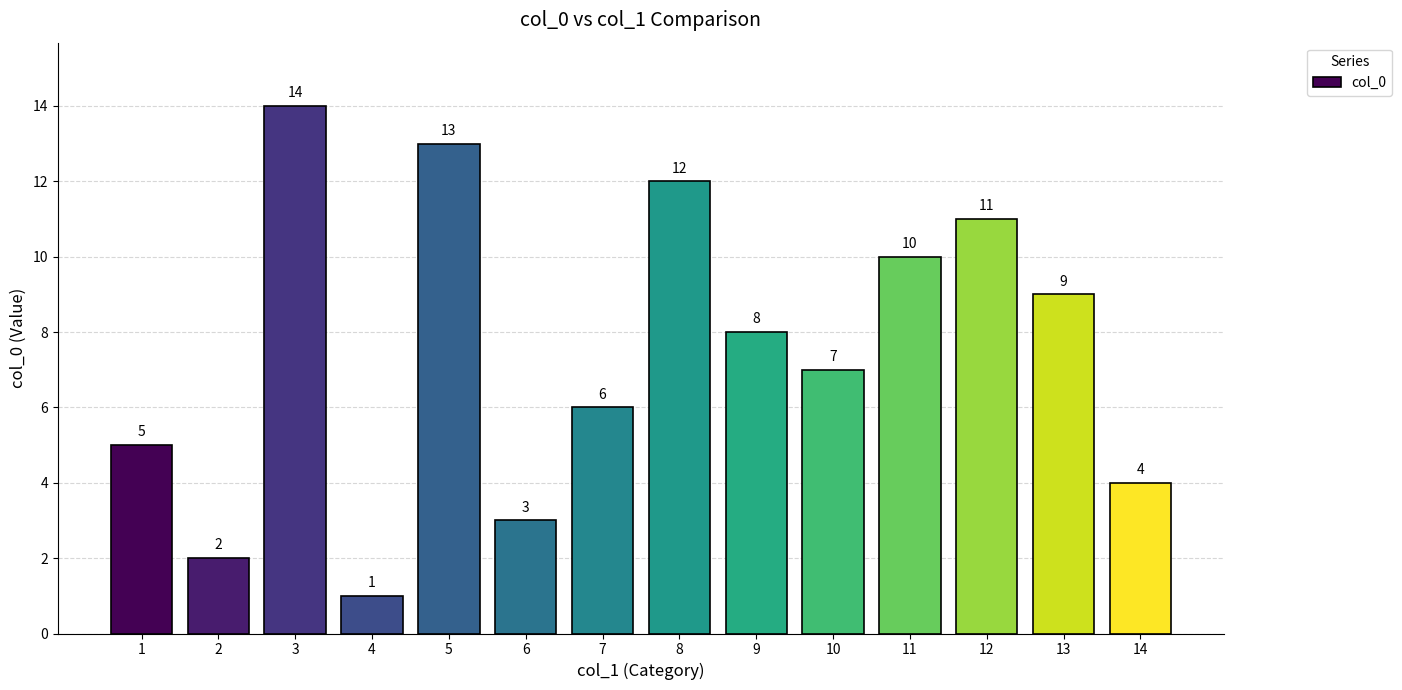

Where is the data nearest to the value 7?

10